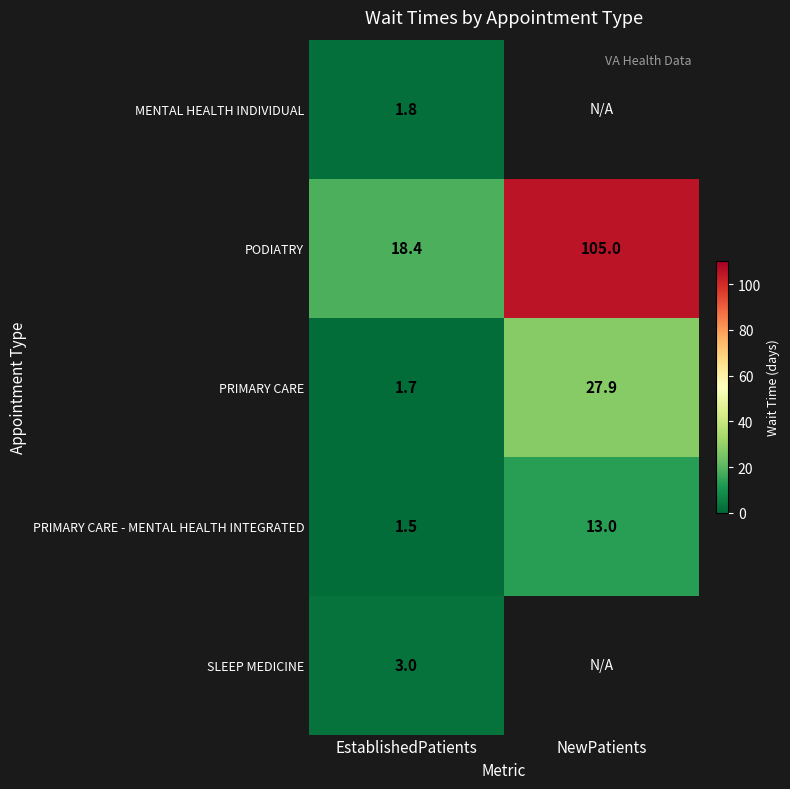

List the labels in order of PRIMARY CARE - MENTAL HEALTH INTEGRATED value, smallest first.

EstablishedPatients, NewPatients